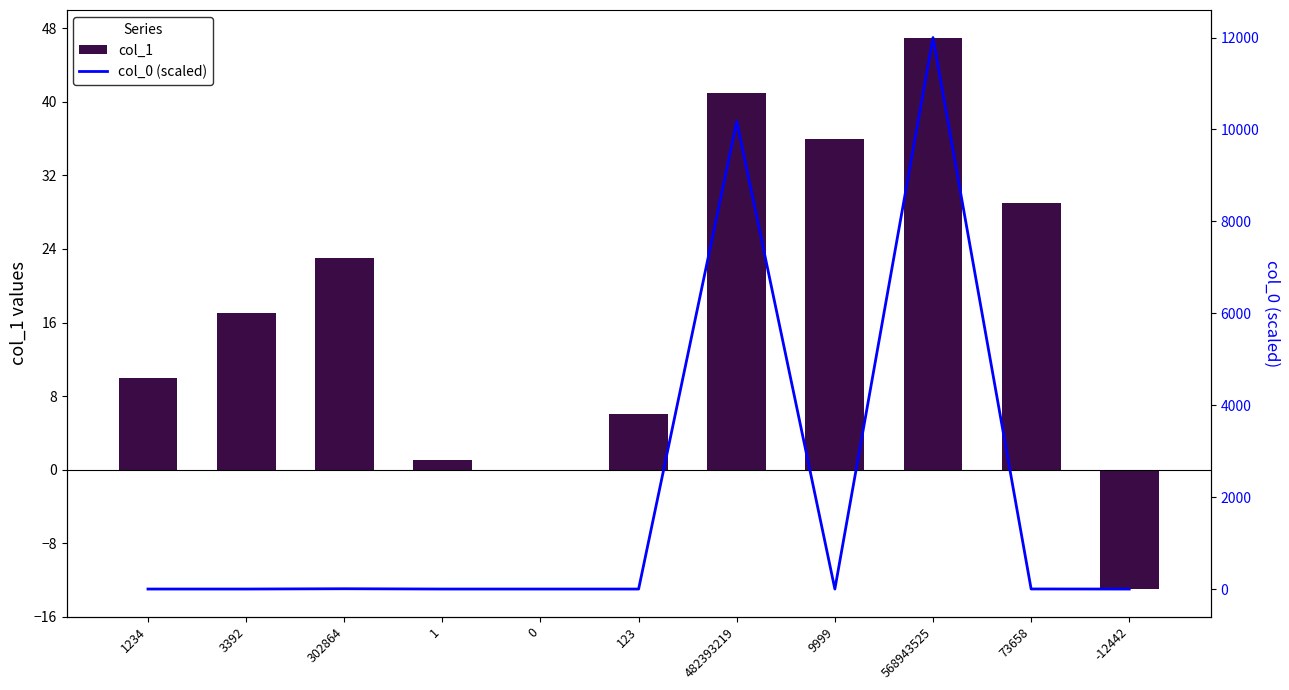

Which series has the largest total across all categories?

col_0 (scaled)